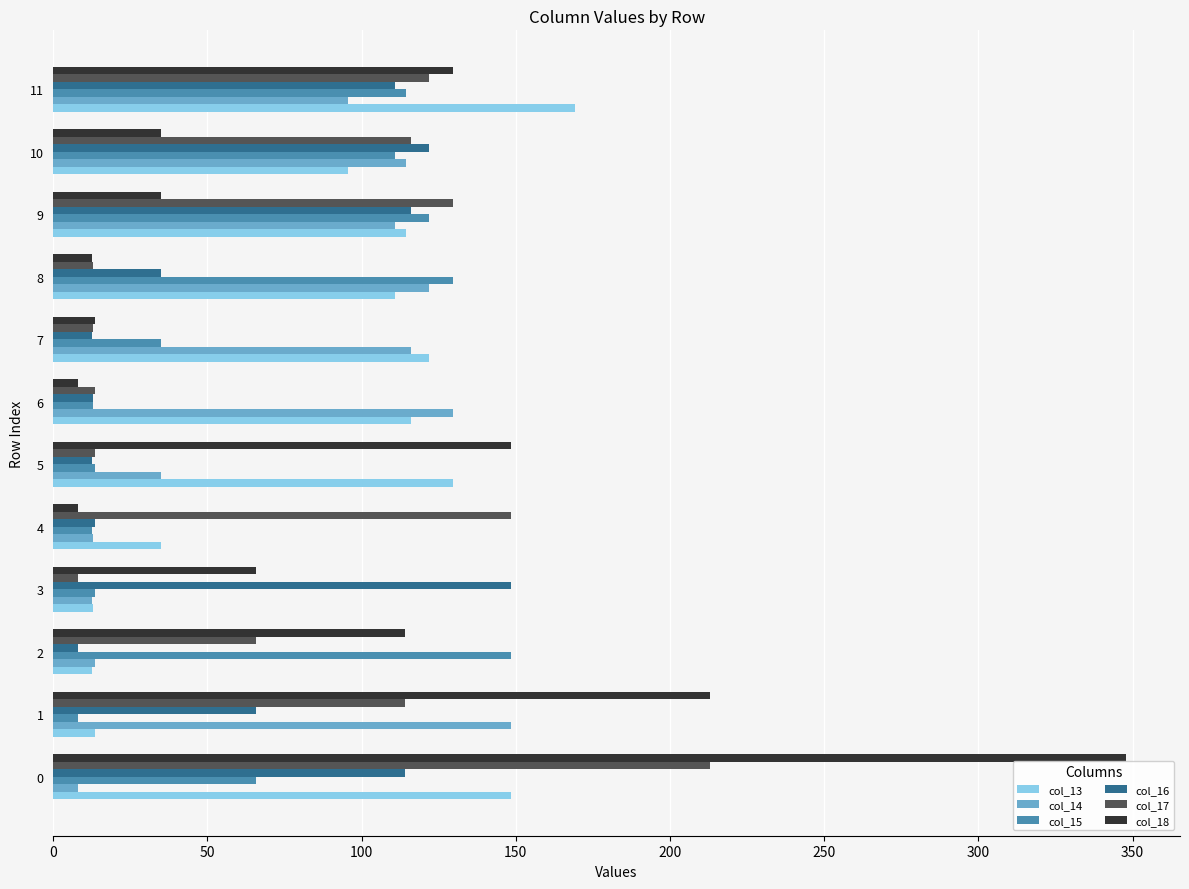

The col_13 series shows 26.1 at 9. True or false?

False